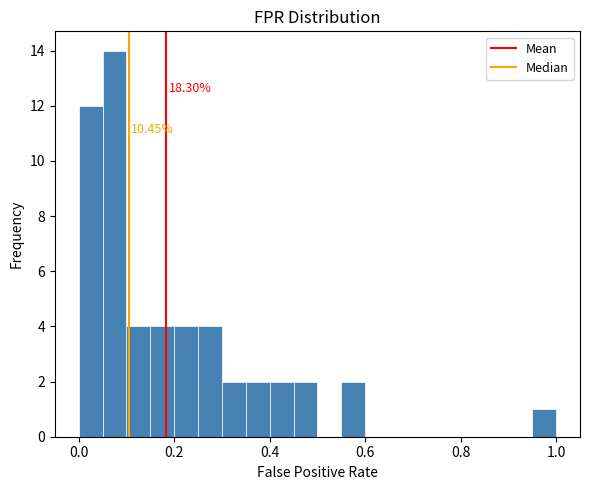

Read against the x-axis, roughly where is the centre of the tallest bar?

0.08